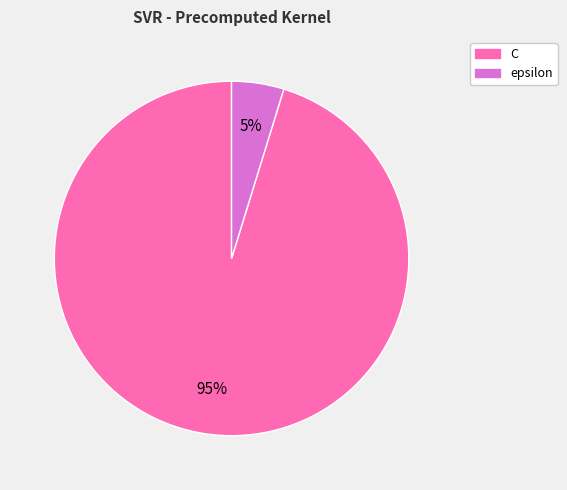

Which has a higher value, epsilon or C?

C